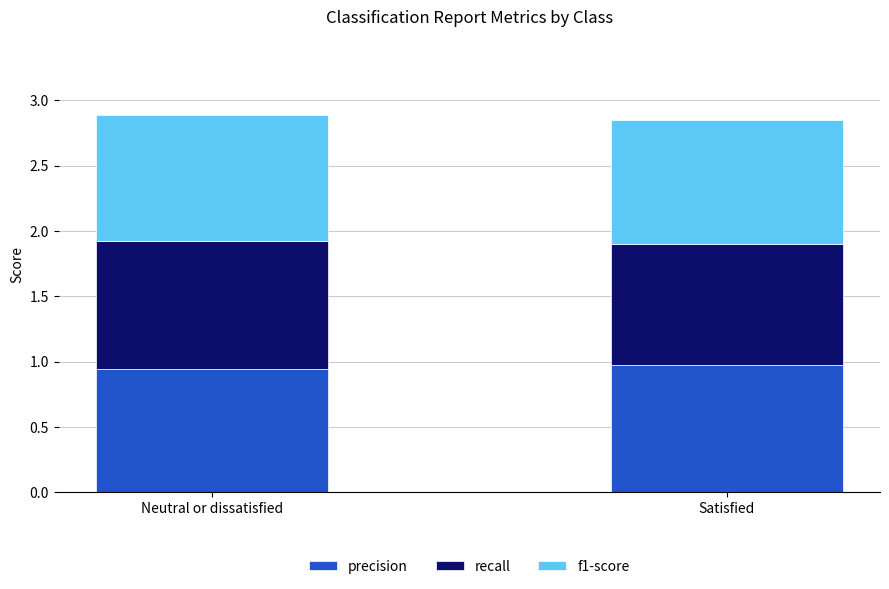

The precision series shows 1.0 at Satisfied. True or false?

True